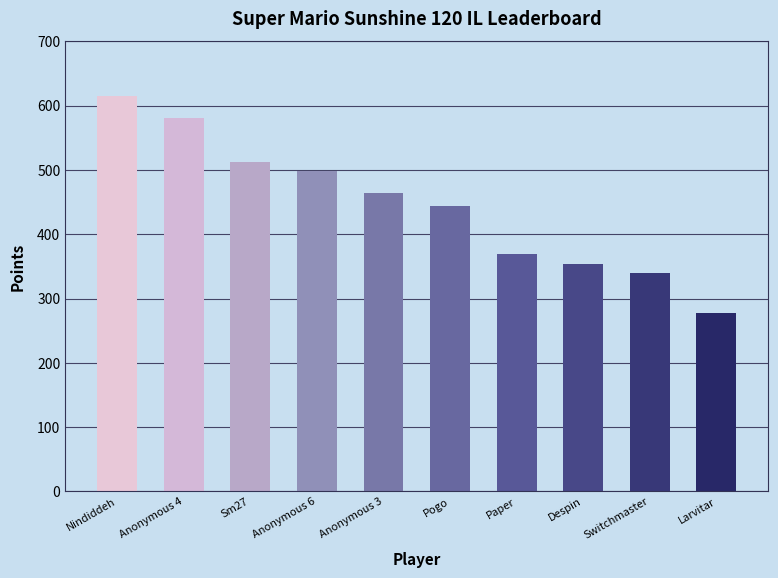

Which category has the highest value across all series?

Nindiddeh